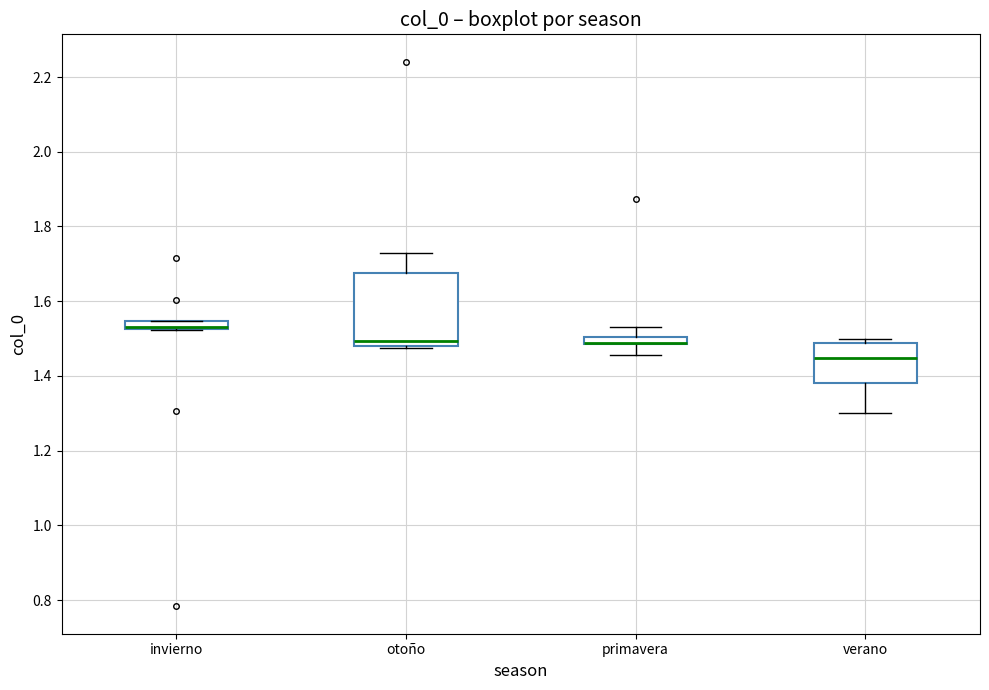

Which box is the tallest, from its lower edge to its upper edge?

otoño